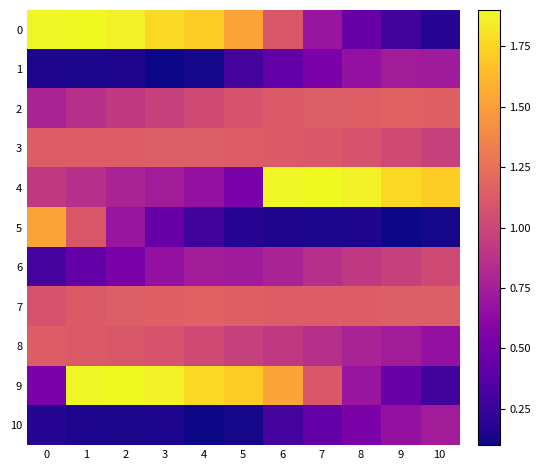

What is the total value across all series at 7?

9.9